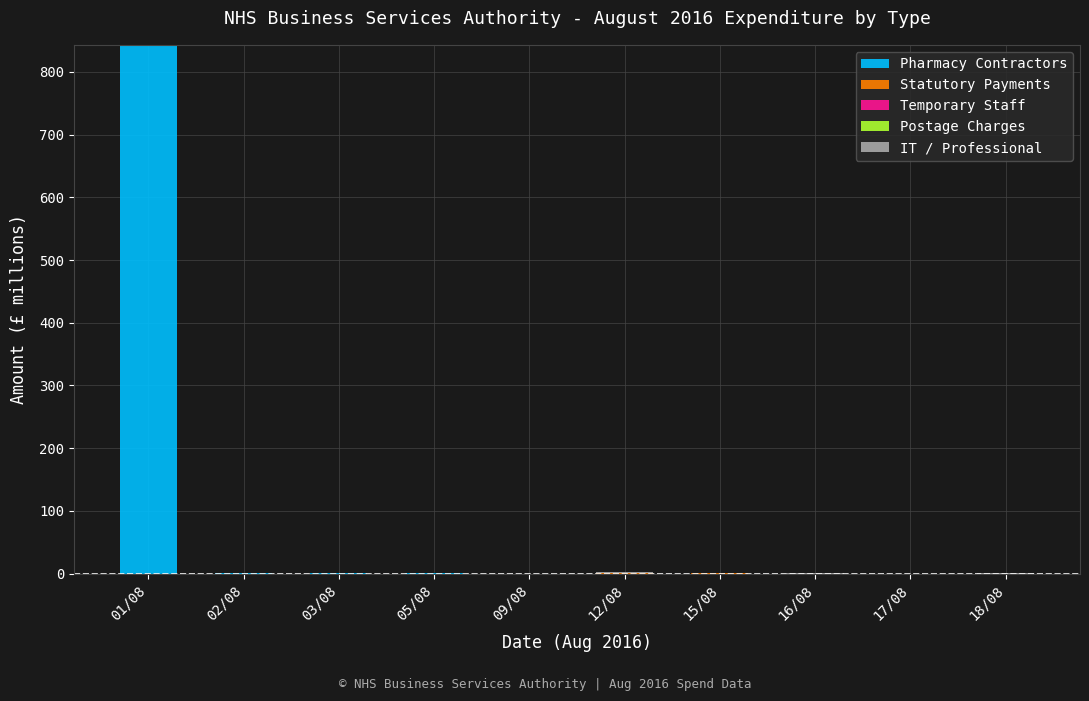

At which label does Pharmacy Contractors reach its peak?

01/08